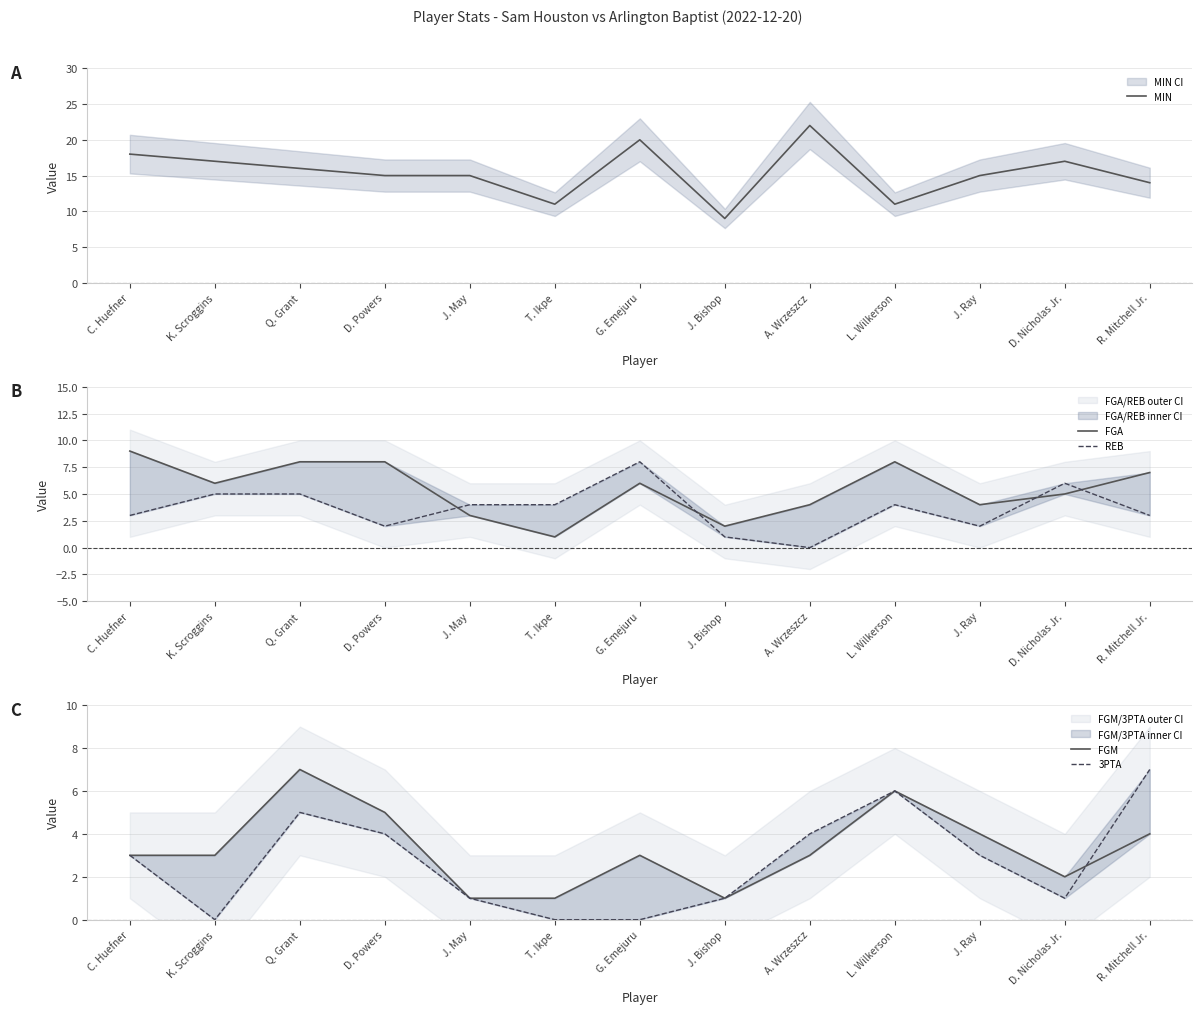

What is the value of the FGA point at the 7th from the left?

6